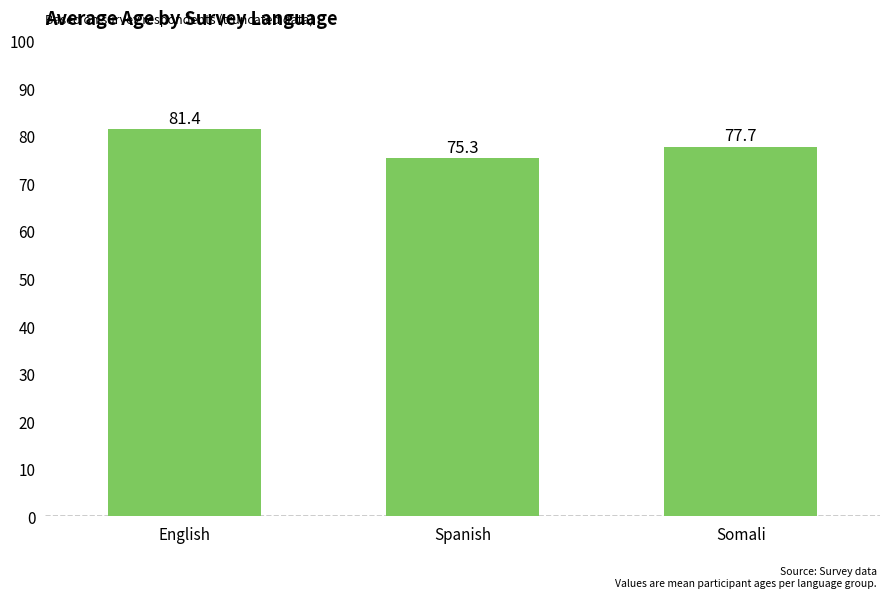

What is the sum of the values at English and Spanish?

156.7